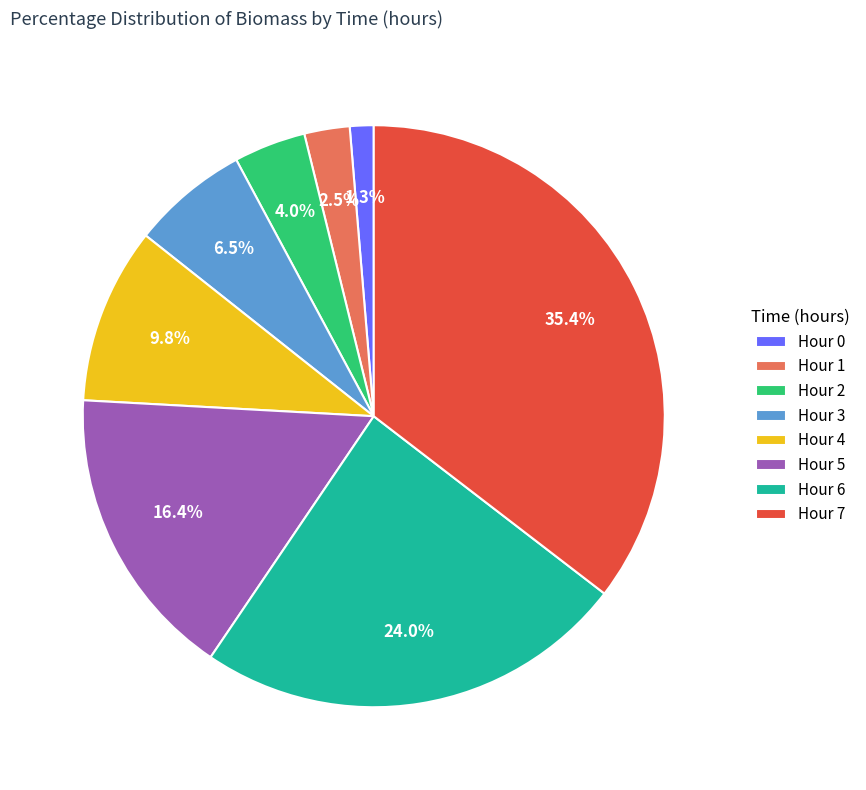

What percentage is NOT represented by Hour 4?

90.2%